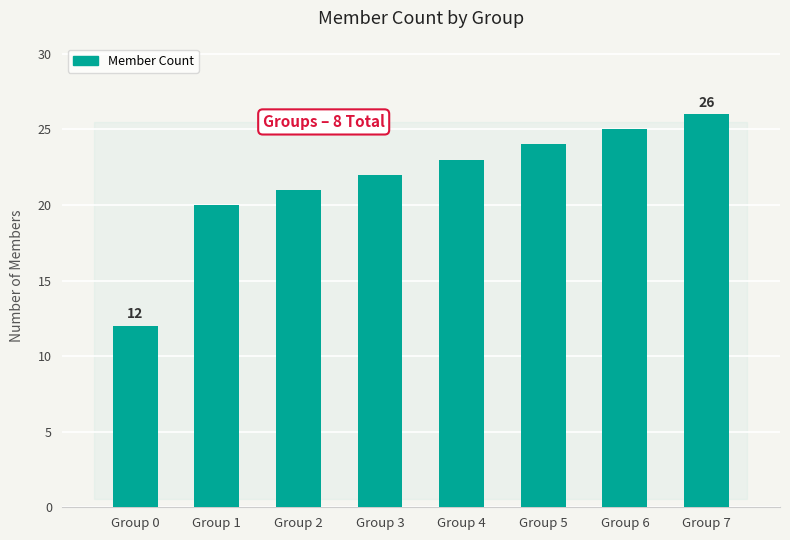

What is the difference between the maximum and minimum values?

14